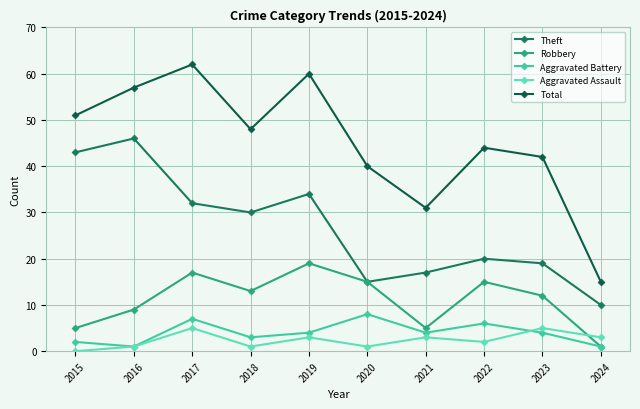

Reading left to right, extract all data points from this chart.

Theft: 2015=43	2016=46	2017=32	2018=30	2019=34	2020=15	2021=17	2022=20	2023=19	2024=10
Robbery: 2015=5	2016=9	2017=17	2018=13	2019=19	2020=15	2021=5	2022=15	2023=12	2024=1
Aggravated Battery: 2015=2	2016=1	2017=7	2018=3	2019=4	2020=8	2021=4	2022=6	2023=4	2024=1
Aggravated Assault: 2015=0	2016=1	2017=5	2018=1	2019=3	2020=1	2021=3	2022=2	2023=5	2024=3
Total: 2015=51	2016=57	2017=62	2018=48	2019=60	2020=40	2021=31	2022=44	2023=42	2024=15